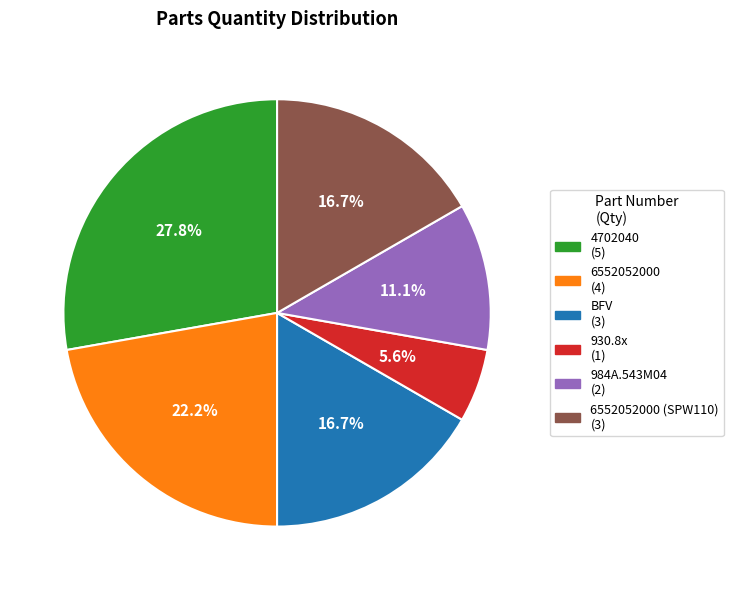

Is there any slice that represents more than half of the pie?

No